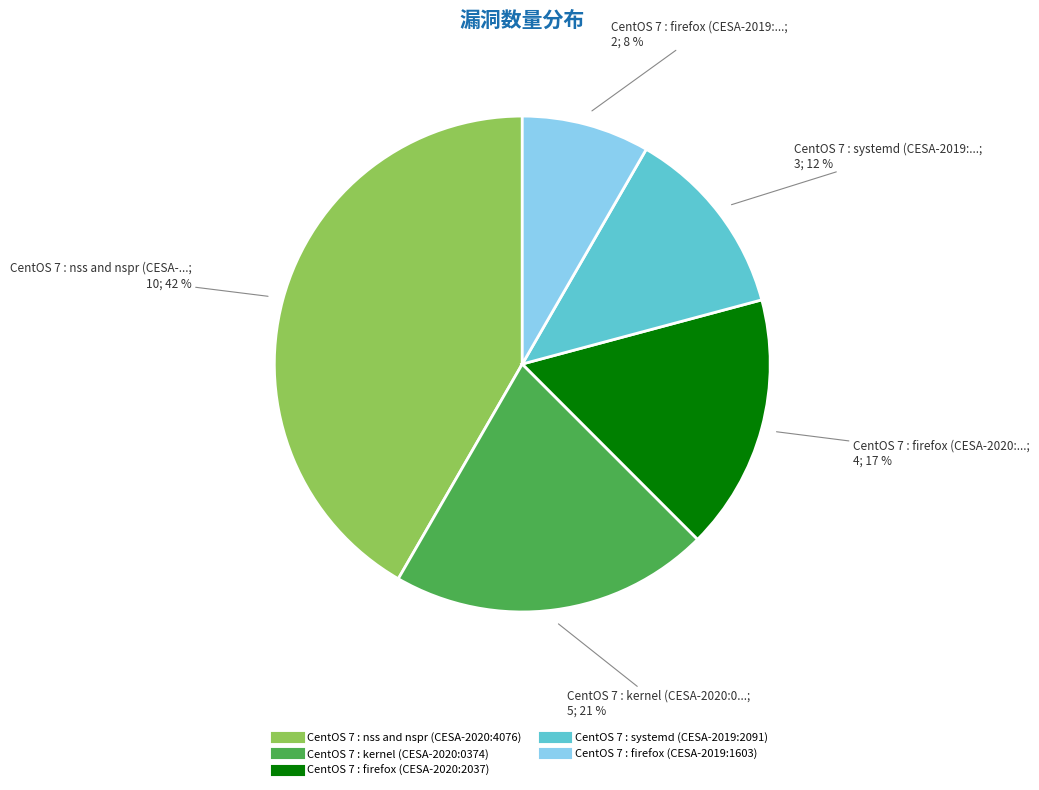

True or false: CentOS 7 : firefox (CESA-2020:2037) accounts for 22% of the total.

False